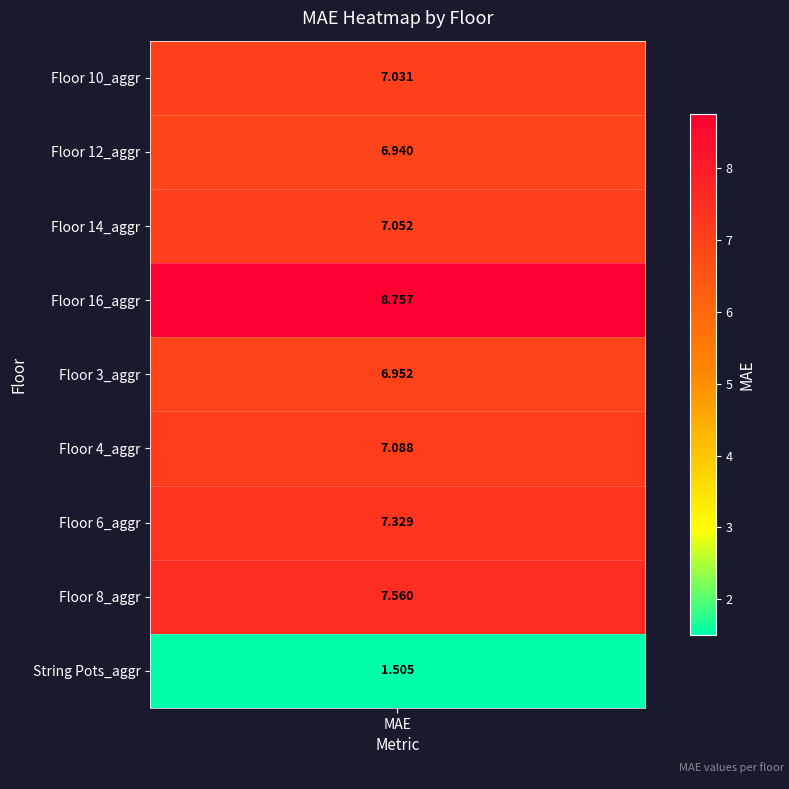

Approximately how many times larger is the value at Floor 10_aggr compared to Floor 12_aggr?

1.0